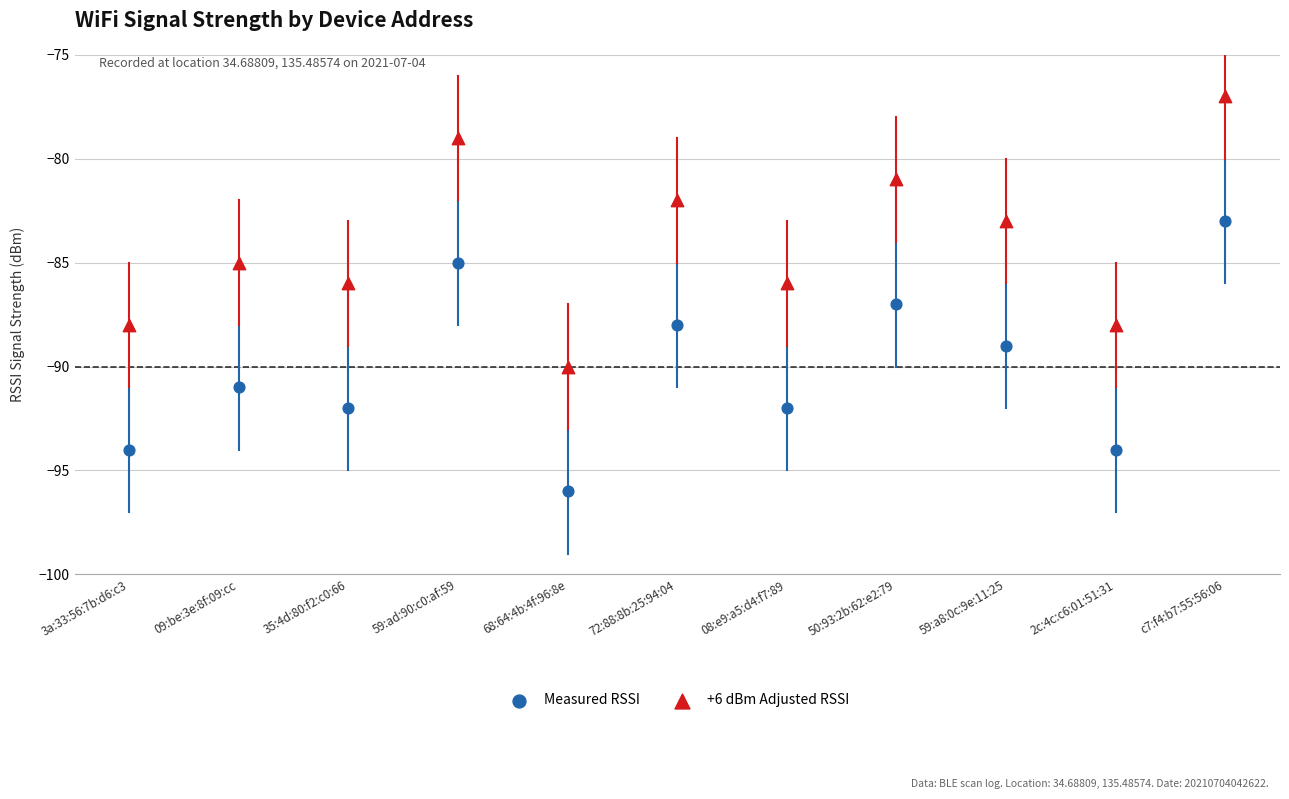

Which series reaches the maximum Y coordinate?

+6 dBm Adjusted RSSI